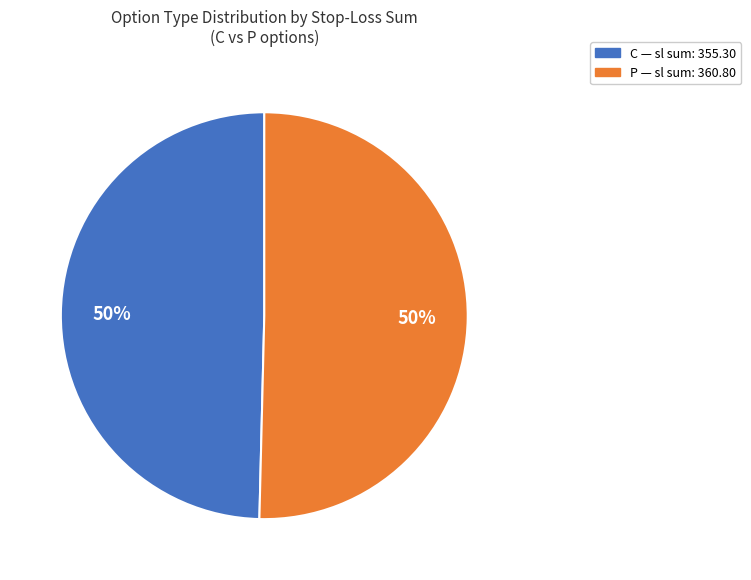

To the nearest percent, what percentage of the pie is C?

50%